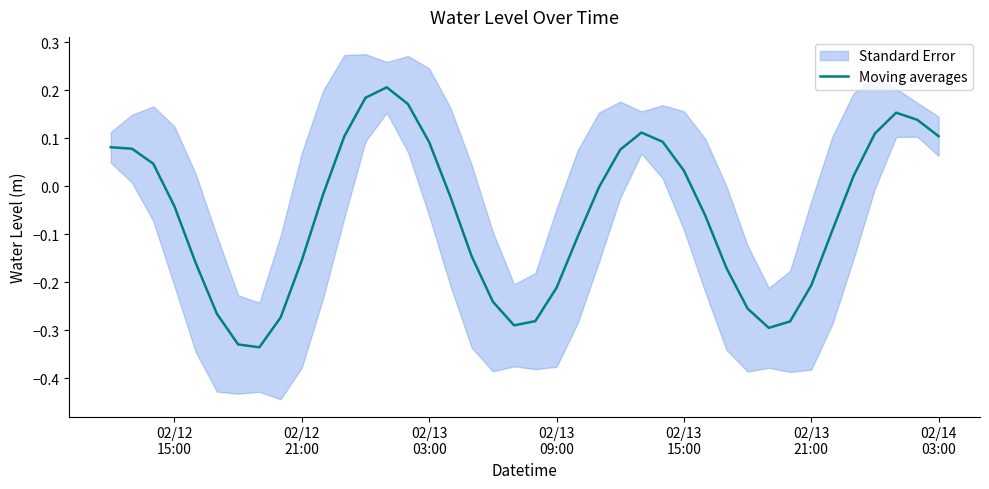

What is the average value?

-0.1